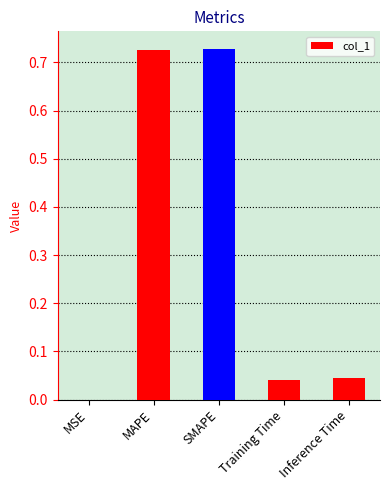

Where is the data nearest to the value 0?

MSE